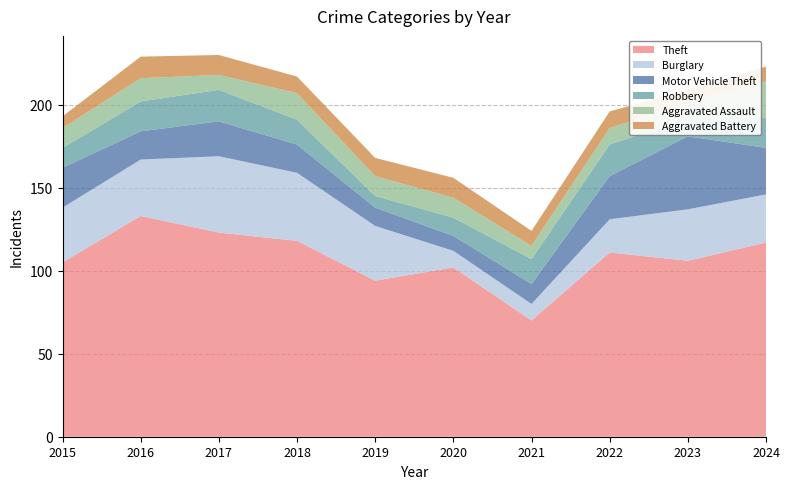

Reading right to left, transcribe all the data shown in this chart.

Theft: 2024=117	2023=106	2022=111	2021=70	2020=102	2019=94	2018=118	2017=123	2016=133	2015=105
Burglary: 2024=29	2023=31	2022=20	2021=10	2020=10	2019=33	2018=41	2017=46	2016=34	2015=33
Motor Vehicle Theft: 2024=28	2023=44	2022=26	2021=12	2020=9	2019=11	2018=17	2017=21	2016=17	2015=24
Robbery: 2024=18	2023=11	2022=19	2021=15	2020=11	2019=7	2018=15	2017=19	2016=18	2015=12
Aggravated Assault: 2024=22	2023=9	2022=10	2021=8	2020=12	2019=12	2018=16	2017=9	2016=14	2015=12
Aggravated Battery: 2024=9	2023=8	2022=10	2021=9	2020=12	2019=11	2018=10	2017=12	2016=13	2015=7